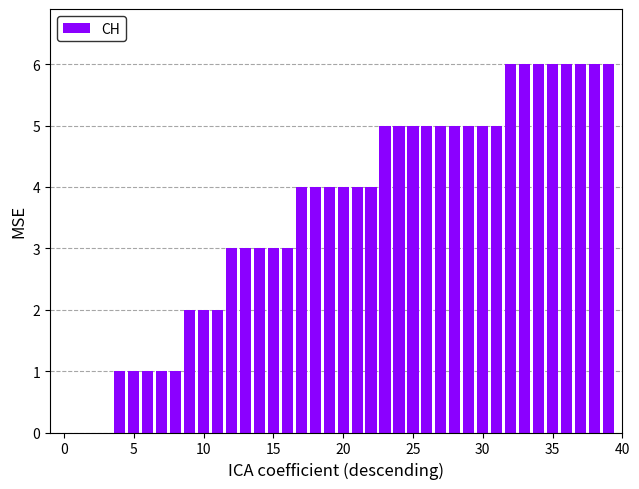

What is the sum of all values?

143